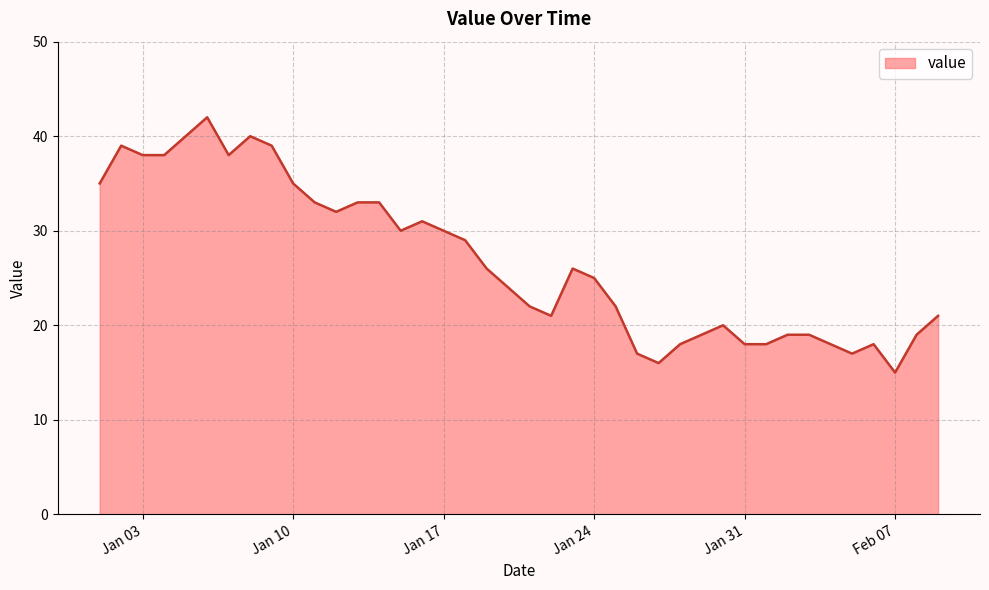

What is the difference between the maximum and minimum values?

27